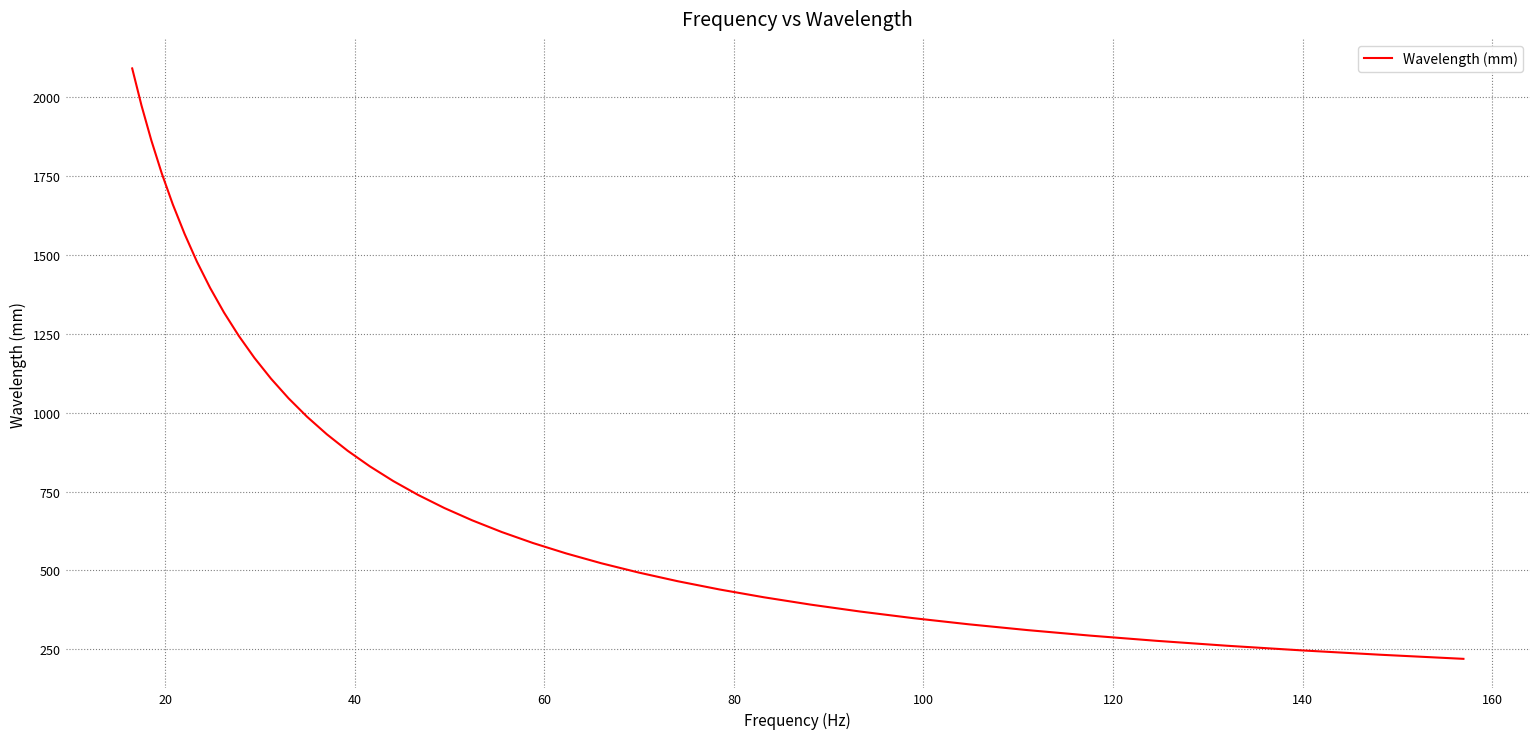

What is the maximum value shown in the chart?

2090.9